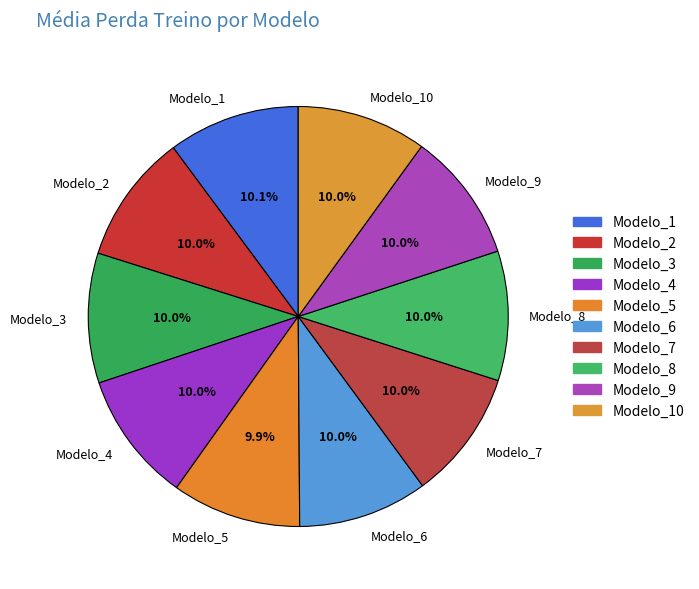

How many slices are in this pie chart?

10